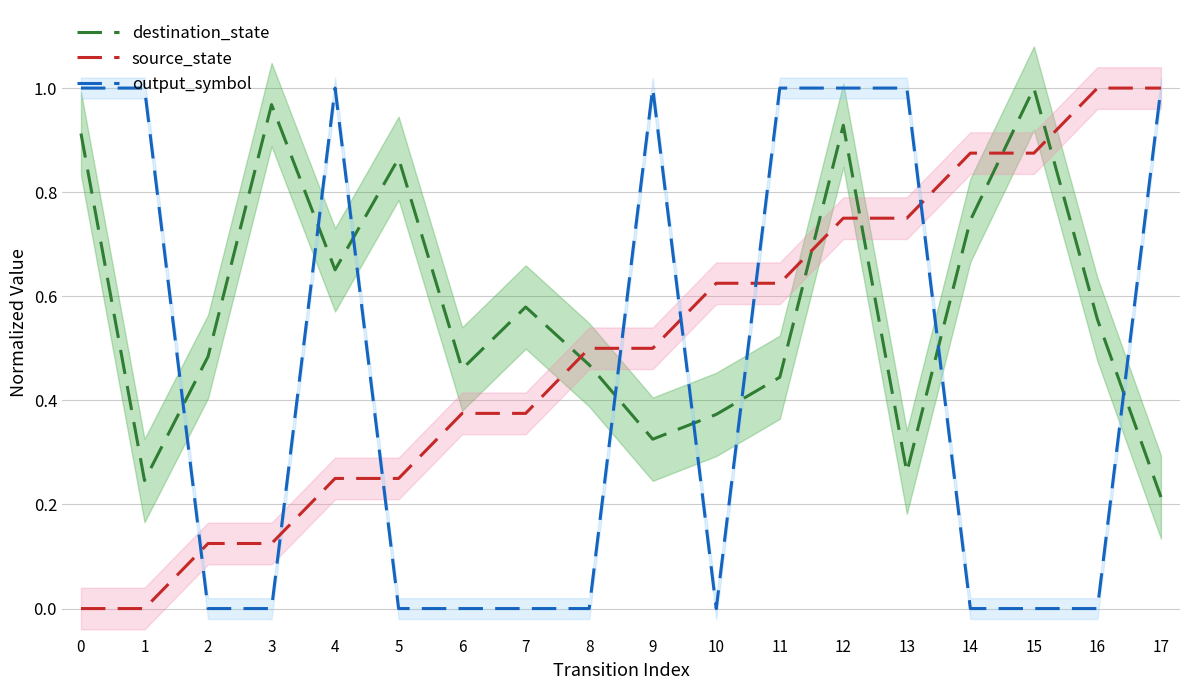

How many values in the output_symbol series exceed 0?

8